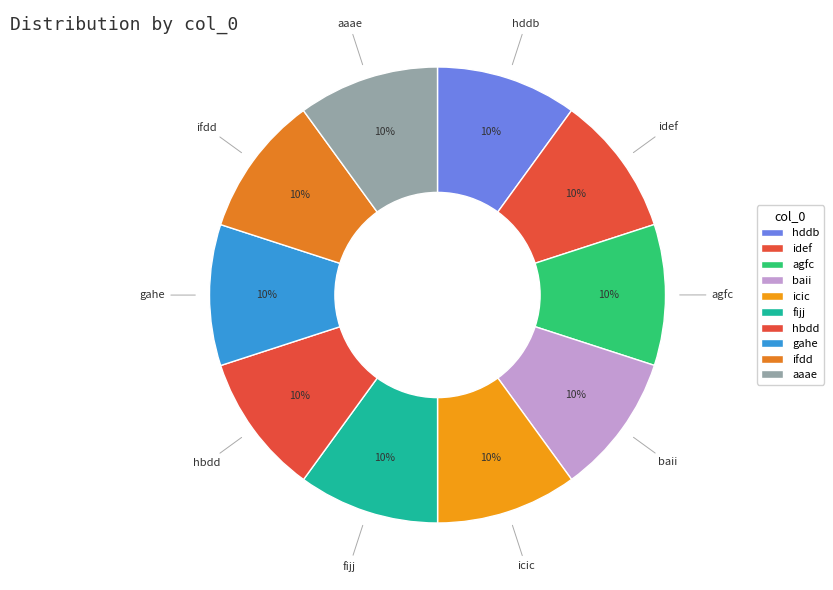

Do idef and aaae together represent more than half of the pie?

No